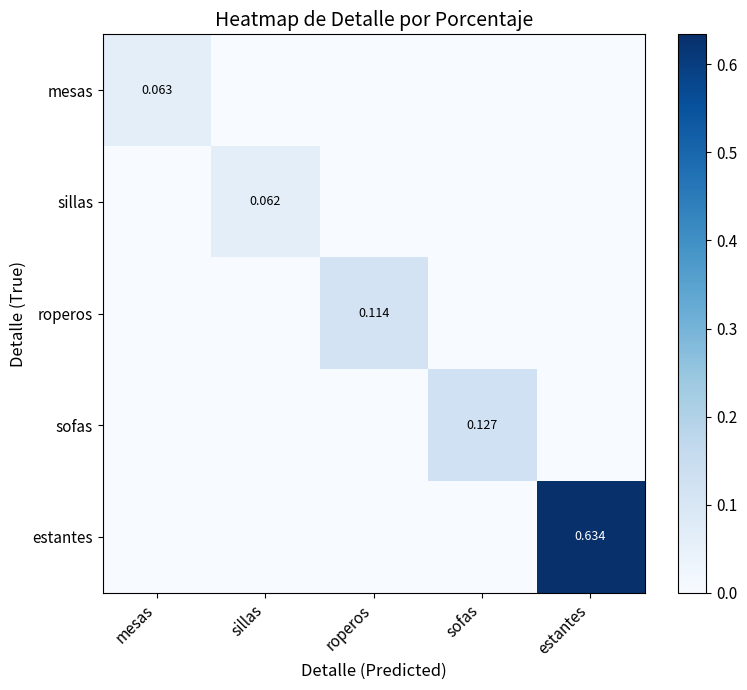

At which label does roperos reach its minimum?

mesas